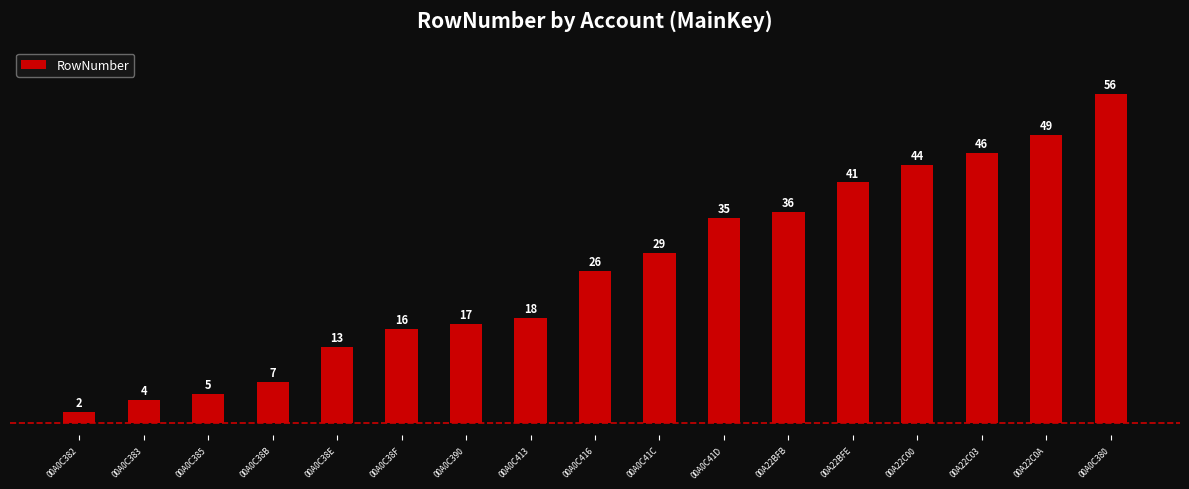

What is the value of the 16th bar from the left?

49